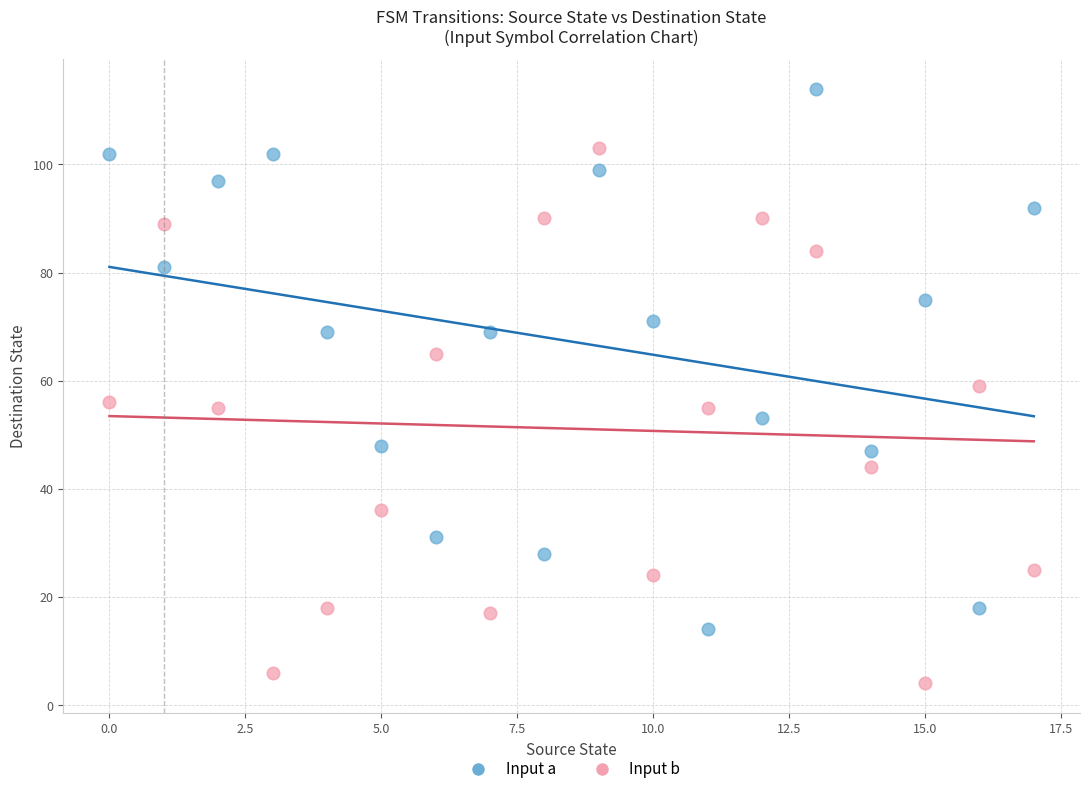

What are all the series names shown in the legend?

Input a, Input b